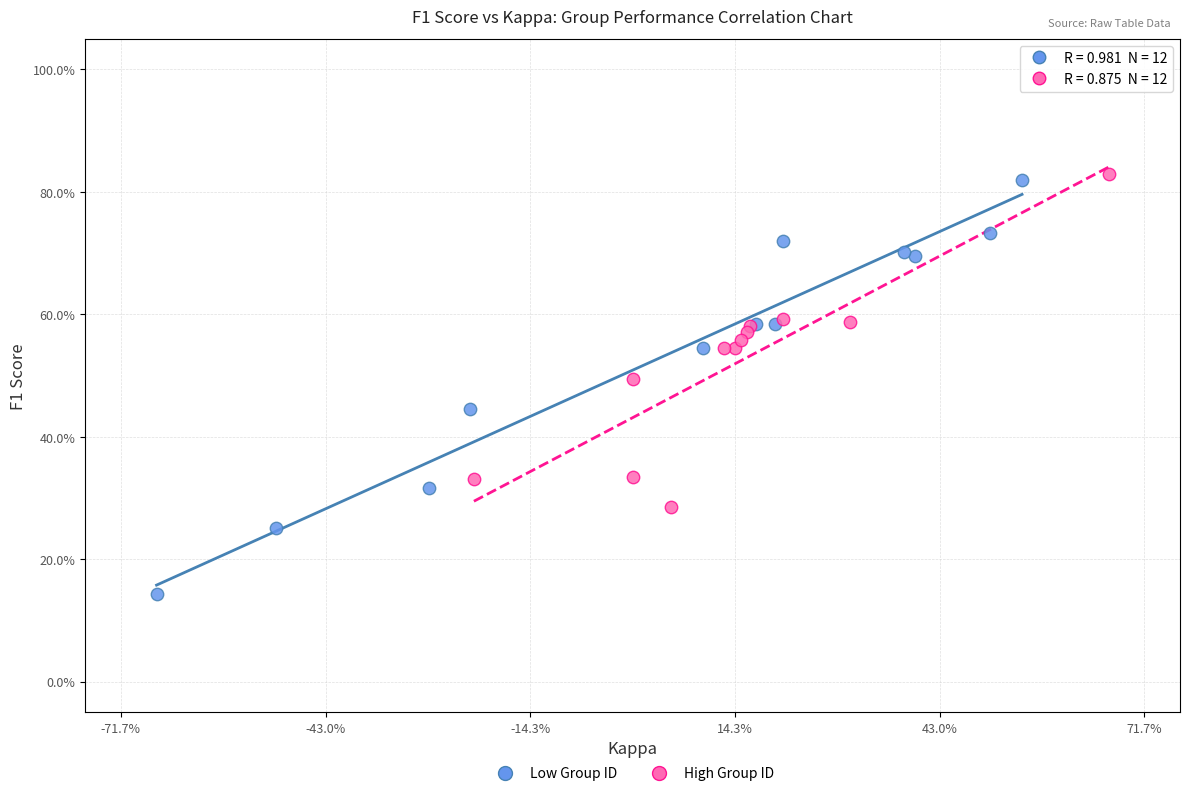

Which series contains the highest Y value?

High Group ID